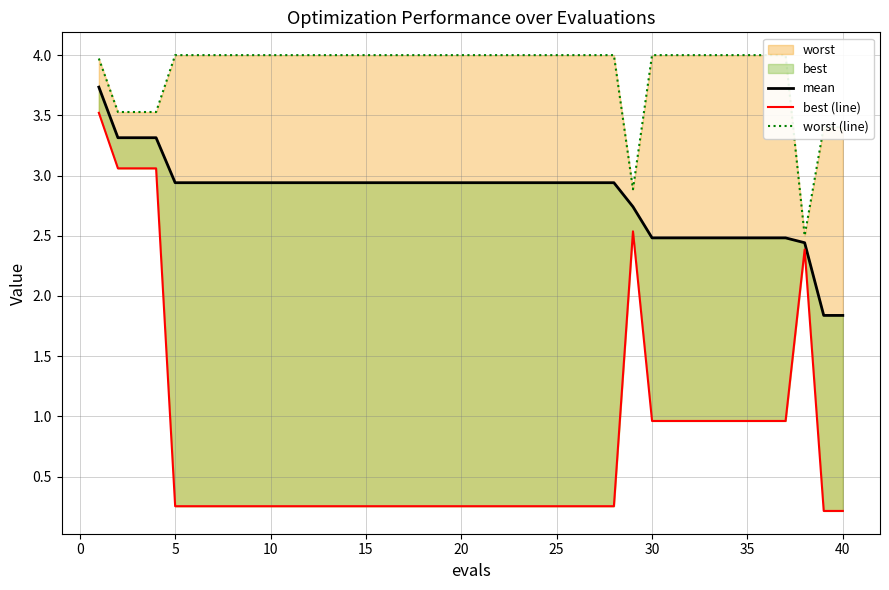

Reading left to right, what are all the values shown in this chart?

mean: 3.7	3.3	3.3	3.3	2.9	2.9	2.9	2.9	2.9	2.9	2.9	2.9	2.9	2.9	2.9	2.9	2.9	2.9	2.9	2.9	2.9	2.9	2.9	2.9	2.9	2.9	2.9	2.9	2.7	2.5	2.5	2.5	2.5	2.5	2.5	2.5	2.5	2.4	1.8	1.8
best (line): 3.5	3.1	3.1	3.1	0.3	0.3	0.3	0.3	0.3	0.3	0.3	0.3	0.3	0.3	0.3	0.3	0.3	0.3	0.3	0.3	0.3	0.3	0.3	0.3	0.3	0.3	0.3	0.3	2.5	1.0	1.0	1.0	1.0	1.0	1.0	1.0	1.0	2.4	0.2	0.2
worst (line): 4.0	3.5	3.5	3.5	4.0	4.0	4.0	4.0	4.0	4.0	4.0	4.0	4.0	4.0	4.0	4.0	4.0	4.0	4.0	4.0	4.0	4.0	4.0	4.0	4.0	4.0	4.0	4.0	2.9	4.0	4.0	4.0	4.0	4.0	4.0	4.0	4.0	2.5	3.4	3.4